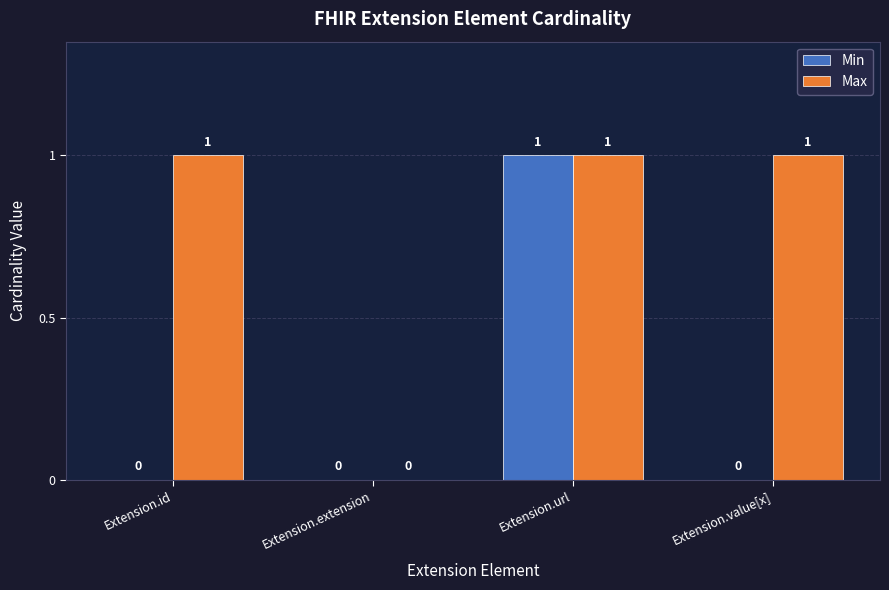

How many positive values does the Max series have?

3